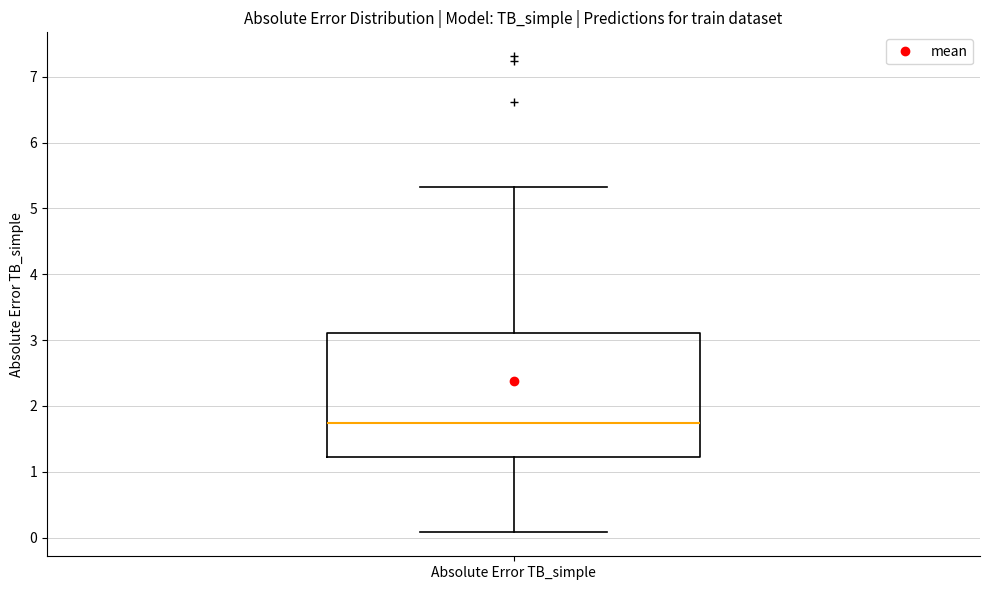

Where is the lower edge of the box for Absolute Error TB_simple on the y-axis? The values are not printed on the chart, so give them approximately, as read against the axis.

1.2